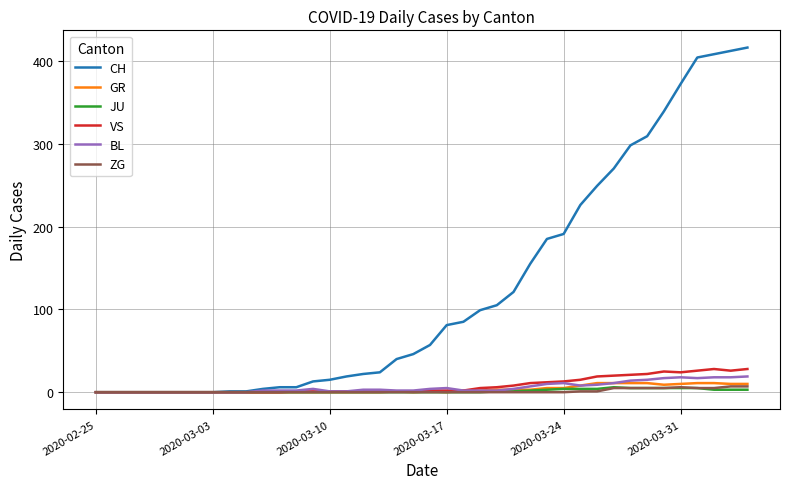

Which series has the largest total across all categories?

CH